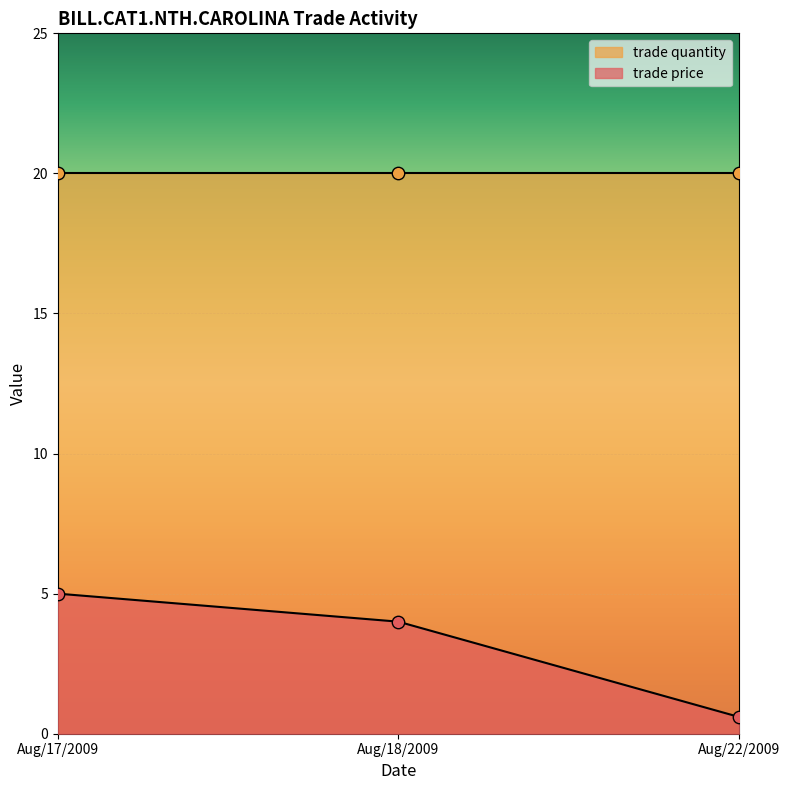

Which has a higher value, Aug/17/2009 or Aug/22/2009?

Aug/17/2009